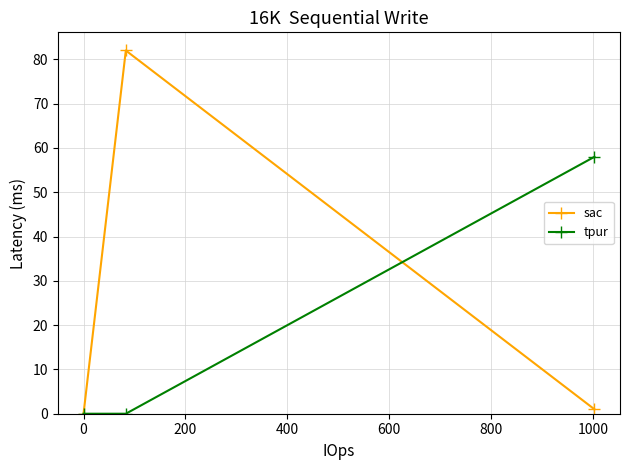

At how many categories does at least one series exceed 52?

2